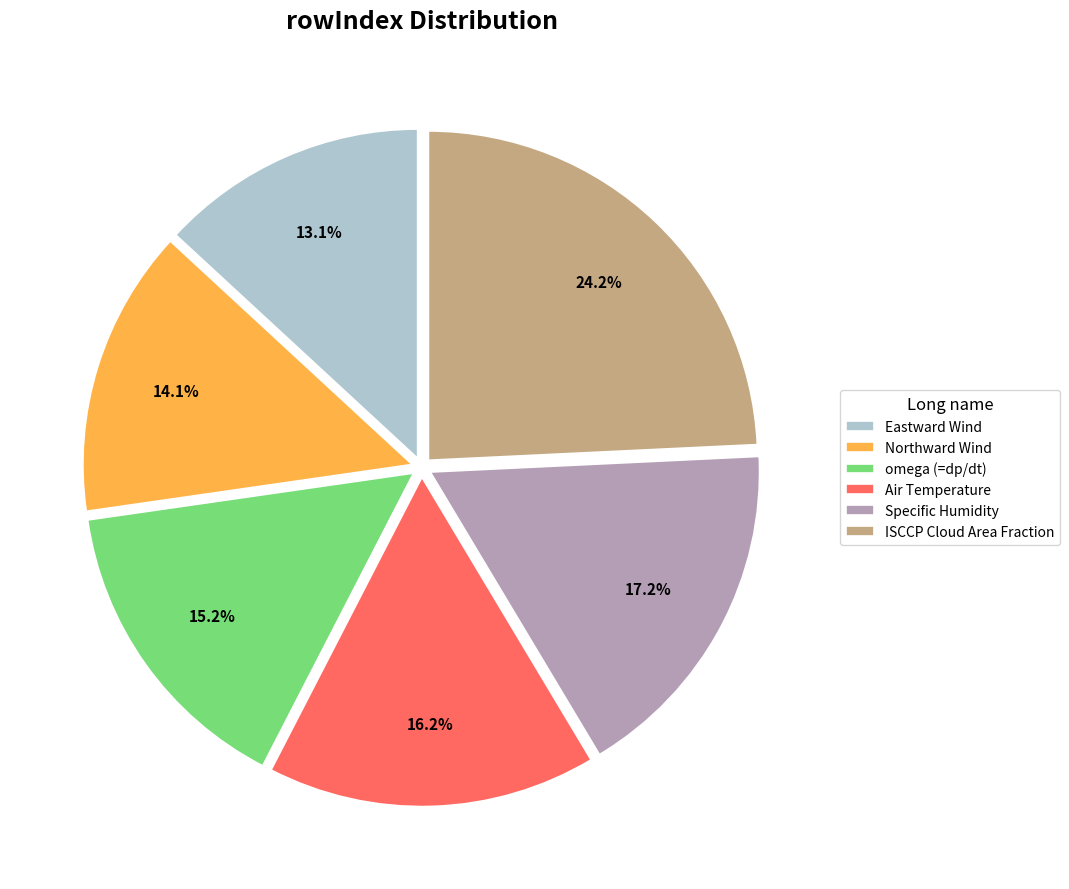

To the nearest percent, what is the average slice percentage?

17%